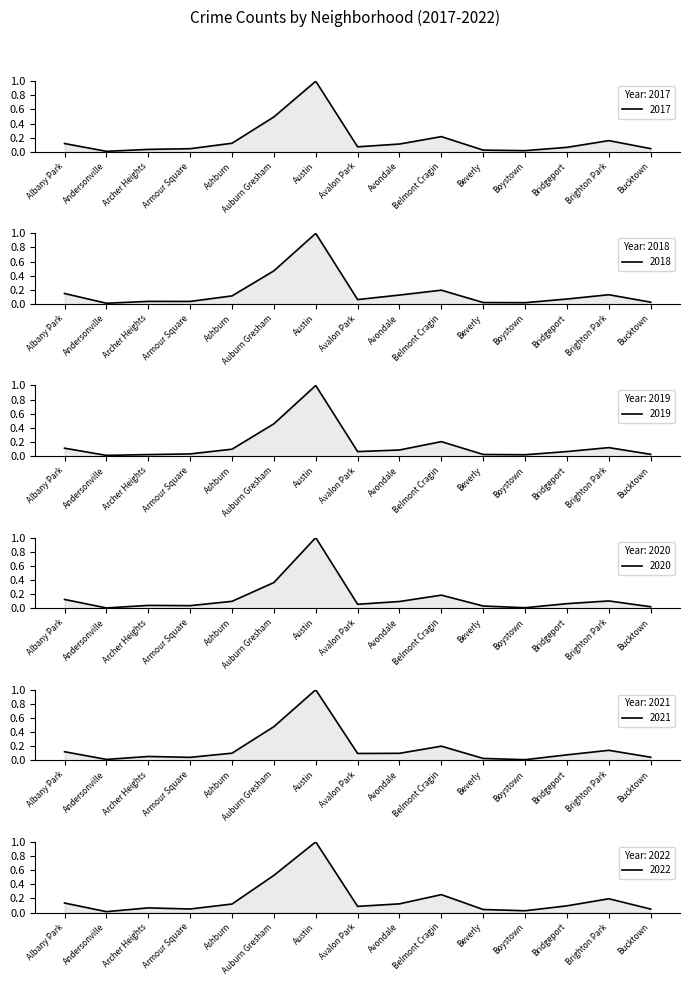

True or false: 2018 and 2021 cross at least once.

True